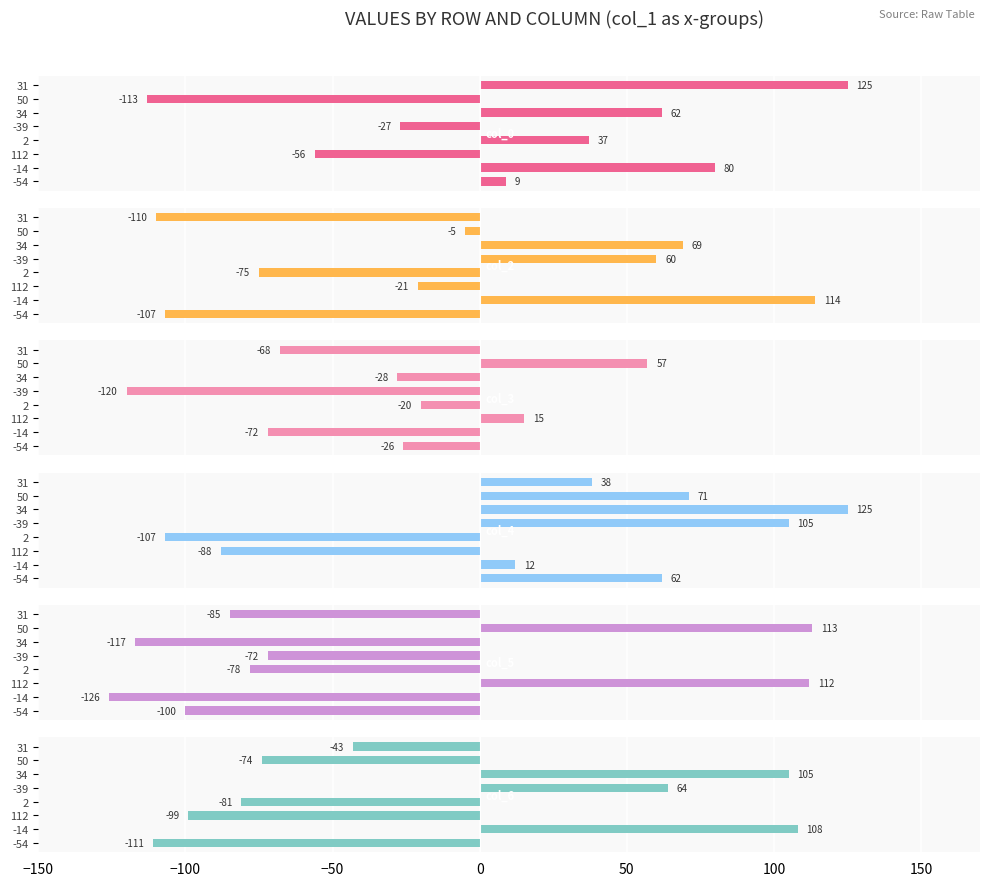

What is the value of the col_0 bar at the 2nd from the left?

80